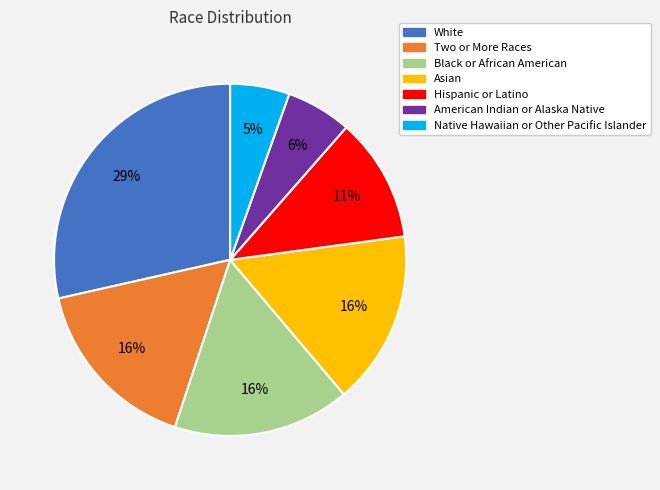

Combined, do Black or African American and Asian account for over 50%?

No